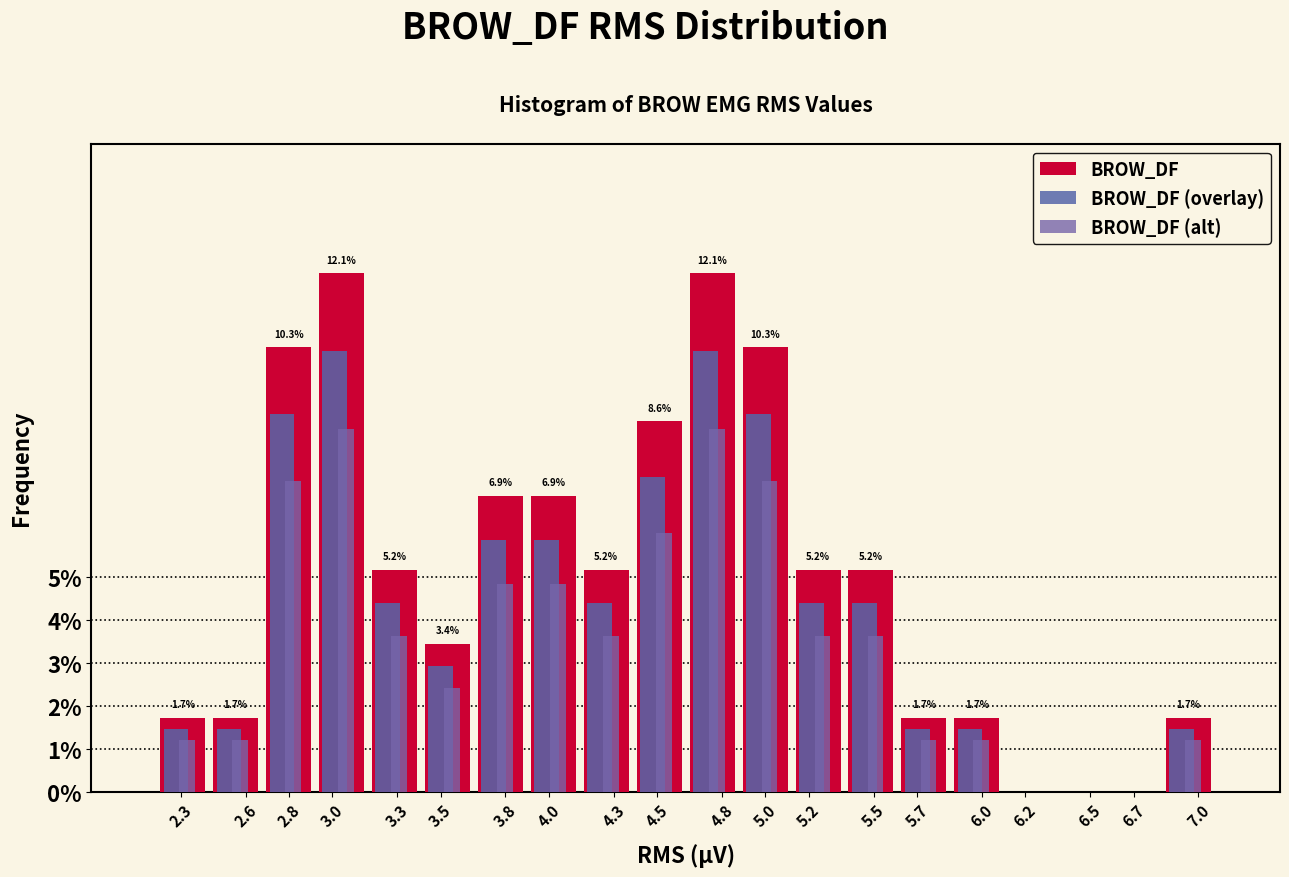

Are the bars grouped side by side (vs. stacked)?

Yes